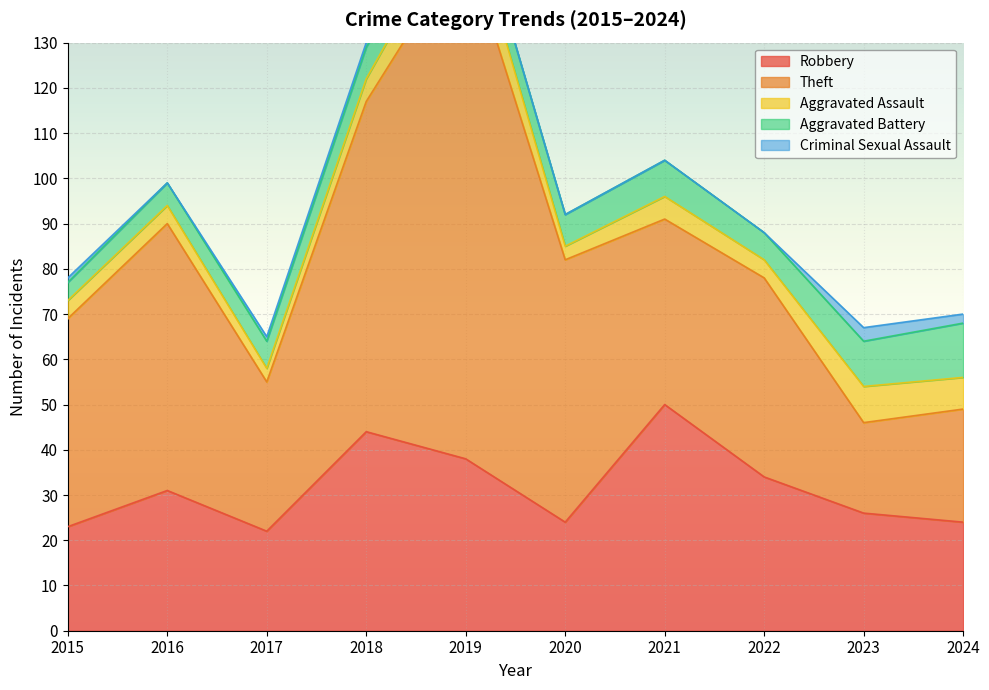

What is the sum of the Robbery values at 2022 and 2015?

57